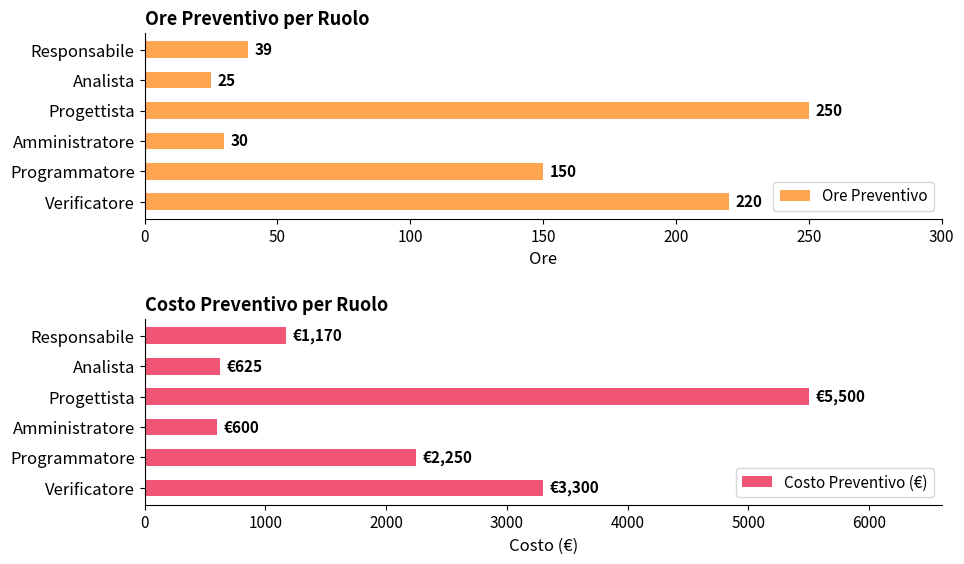

Rank the series by their average value, from highest to lowest.

Costo Preventivo (€), Ore Preventivo